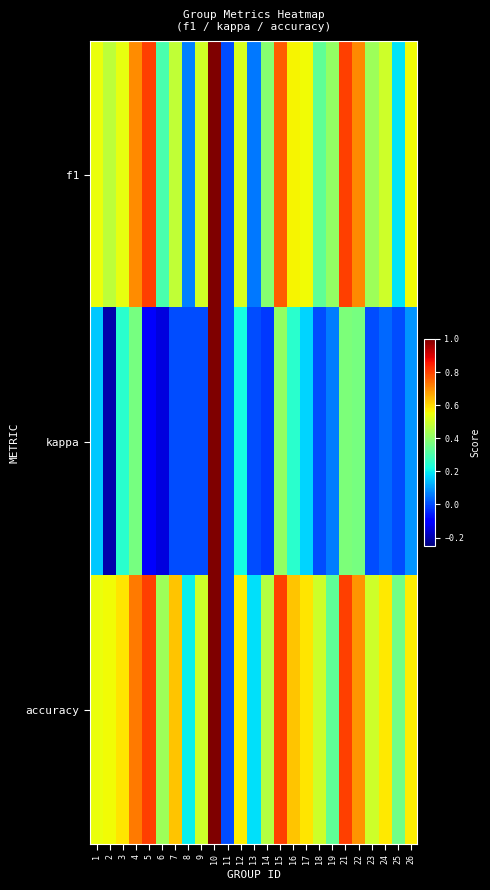

What is the spread (max minus min) of values at 12?

0.3